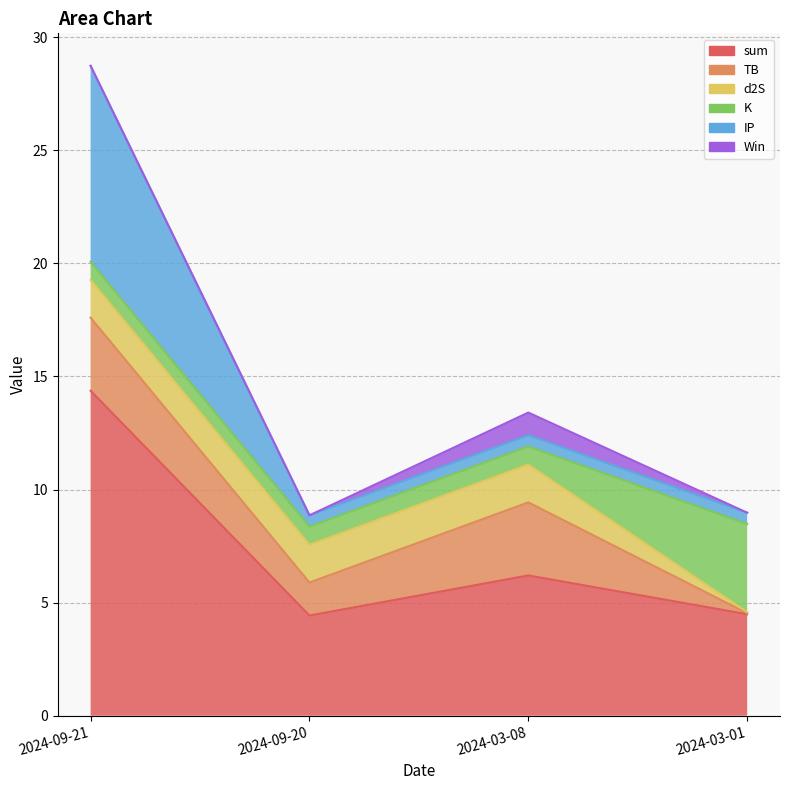

How many times do IP and TB cross each other?

2